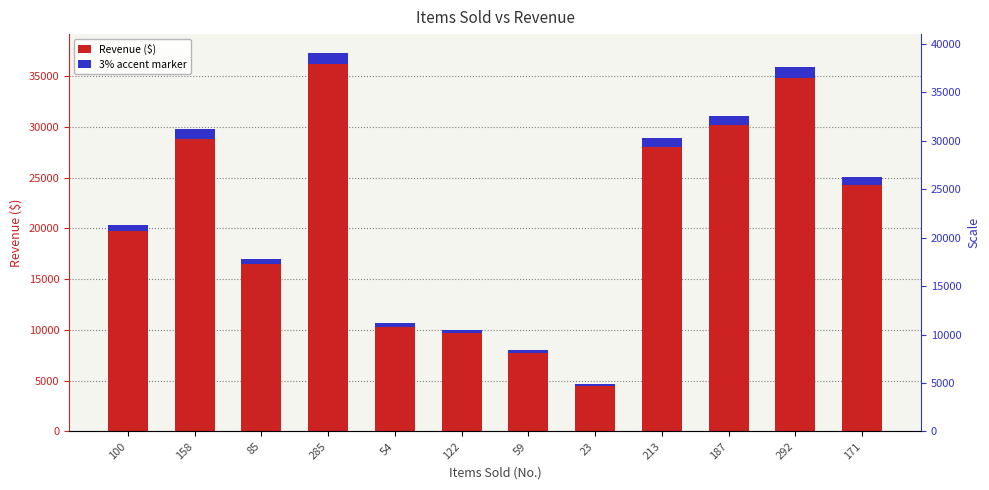

The value of Revenue ($) at 54 is 3724.8. True or false?

False